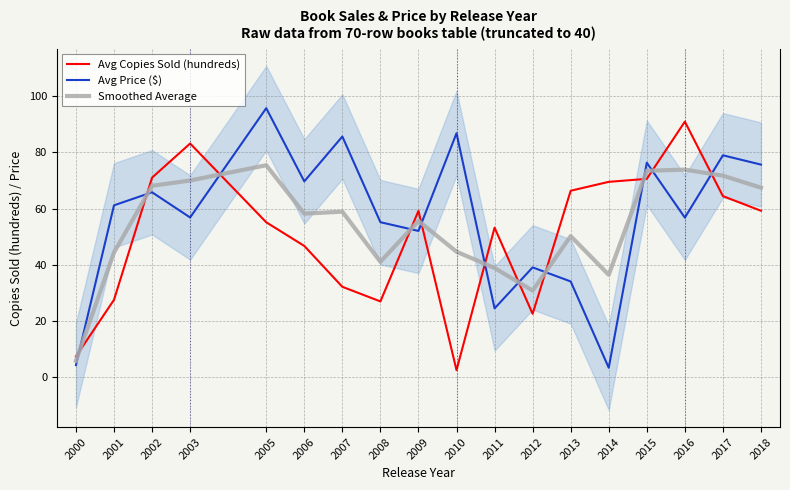

At which category does the chart reach its peak across all series?

2005